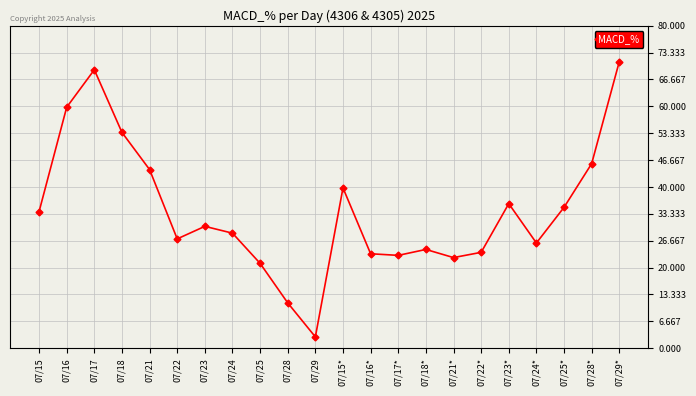

Where is the first local maximum?

07/17